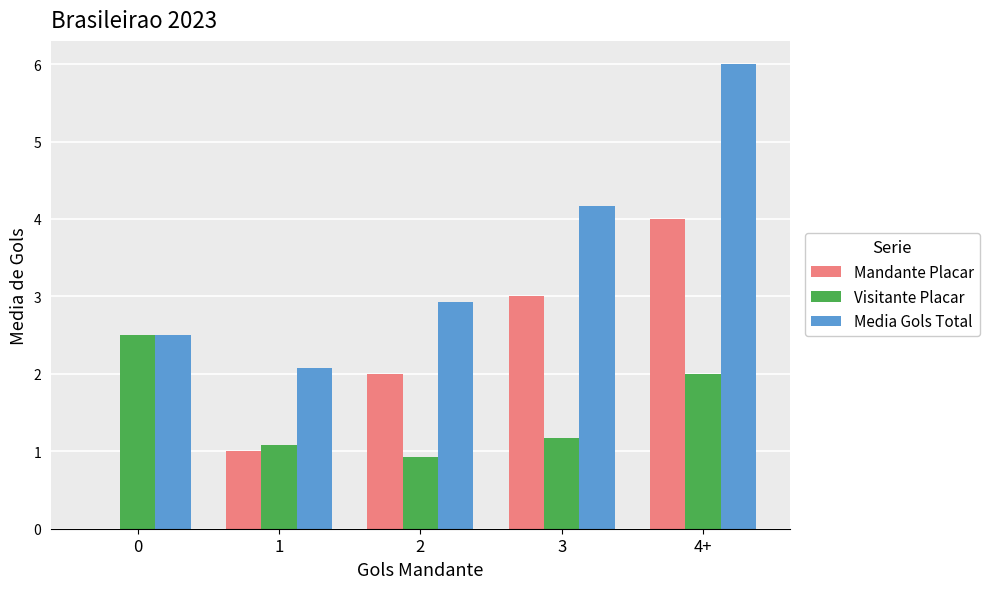

True or false: Visitante Placar has a value of 3.4 at 0.

False